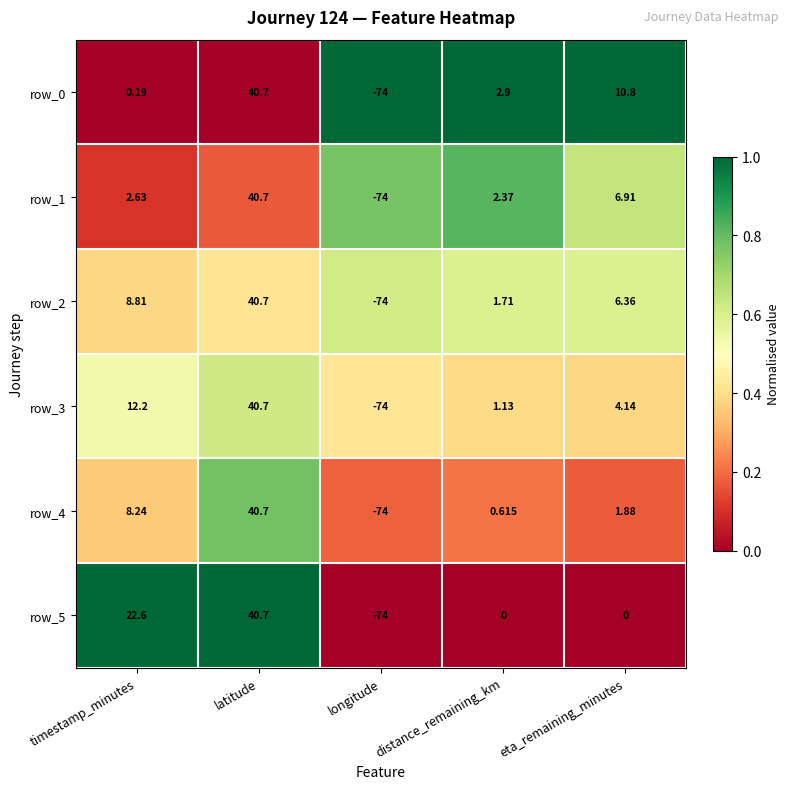

At which label is row_3 closest to -16?

distance_remaining_km